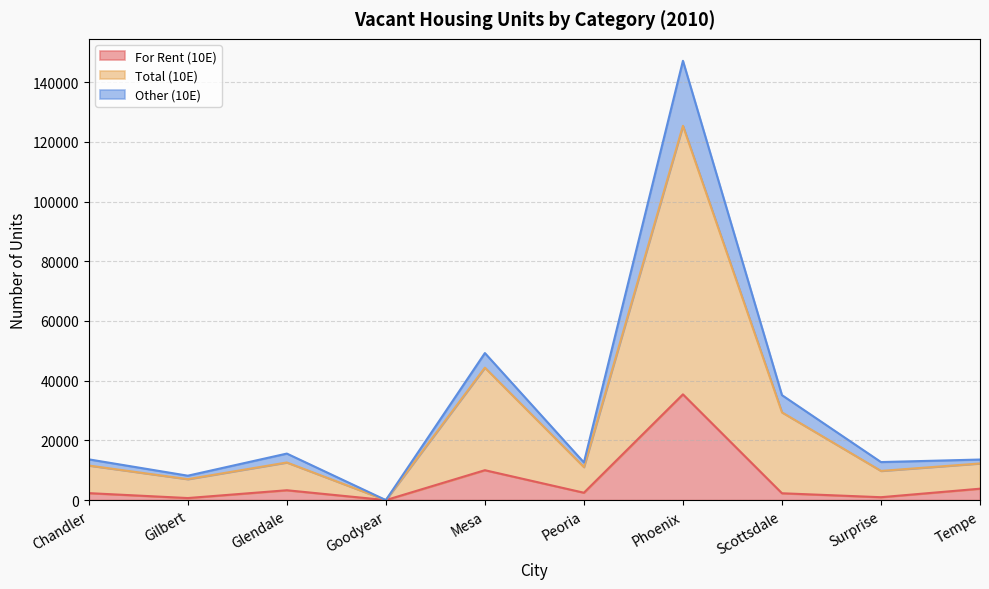

Reading left to right, extract all data points from this chart.

For Rent (10E): Chandler=2332	Gilbert=688	Glendale=3299	Goodyear=0	Mesa=10013	Peoria=2469	Phoenix=35419	Scottsdale=2289	Surprise=968	Tempe=3819
Total (10E): Chandler=11576	Gilbert=7011	Glendale=12600	Goodyear=0	Mesa=44361	Peoria=11060	Phoenix=125357	Scottsdale=29381	Surprise=9776	Tempe=12271
Other (10E): Chandler=13645	Gilbert=8174	Glendale=15582	Goodyear=0	Mesa=49248	Peoria=12606	Phoenix=147128	Scottsdale=35152	Surprise=12737	Tempe=13584